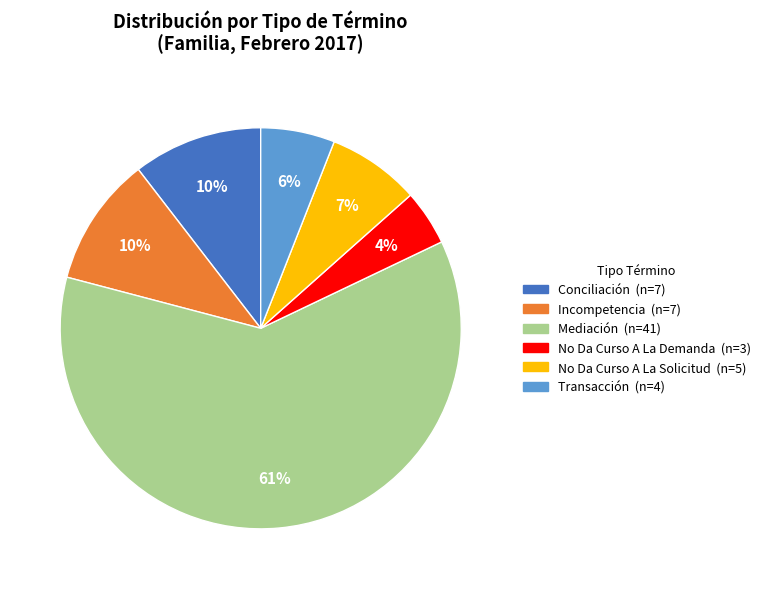

Combined, do Incompetencia and No Da Curso A La Demanda account for over 50%?

No